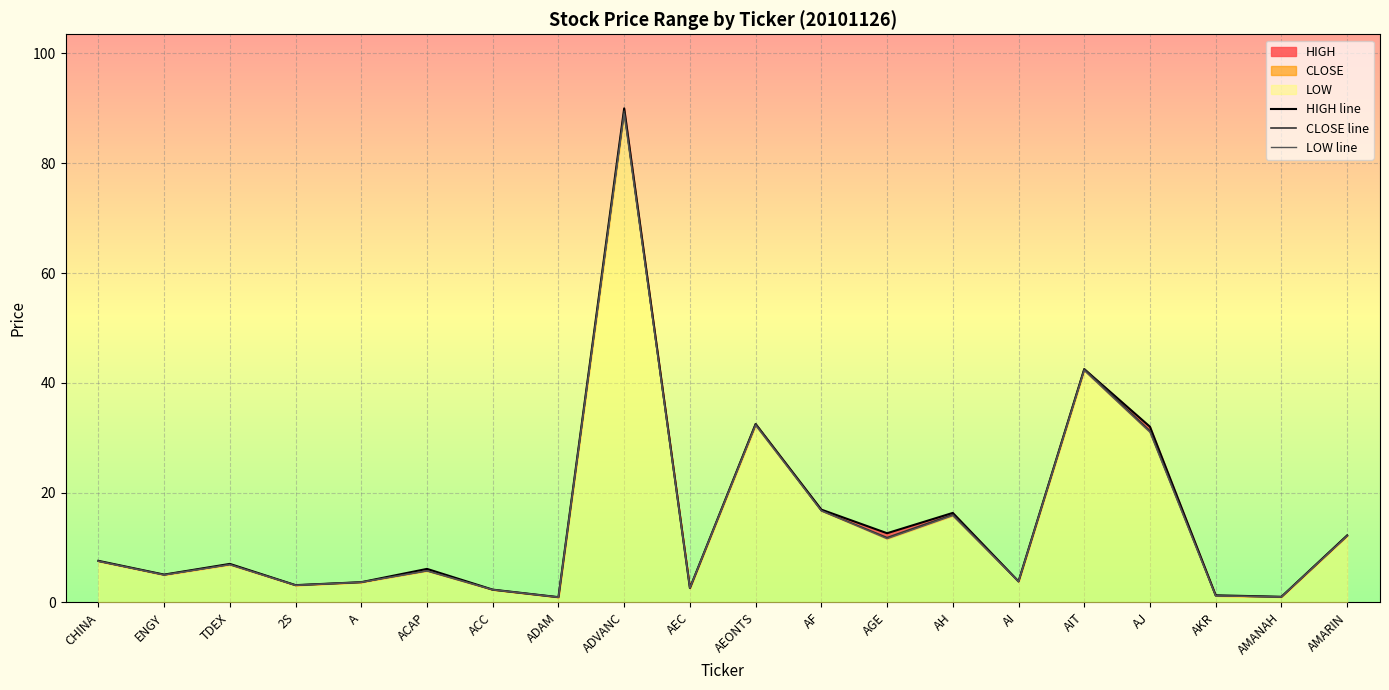

The LOW line series shows 42.2 at AIT. True or false?

True